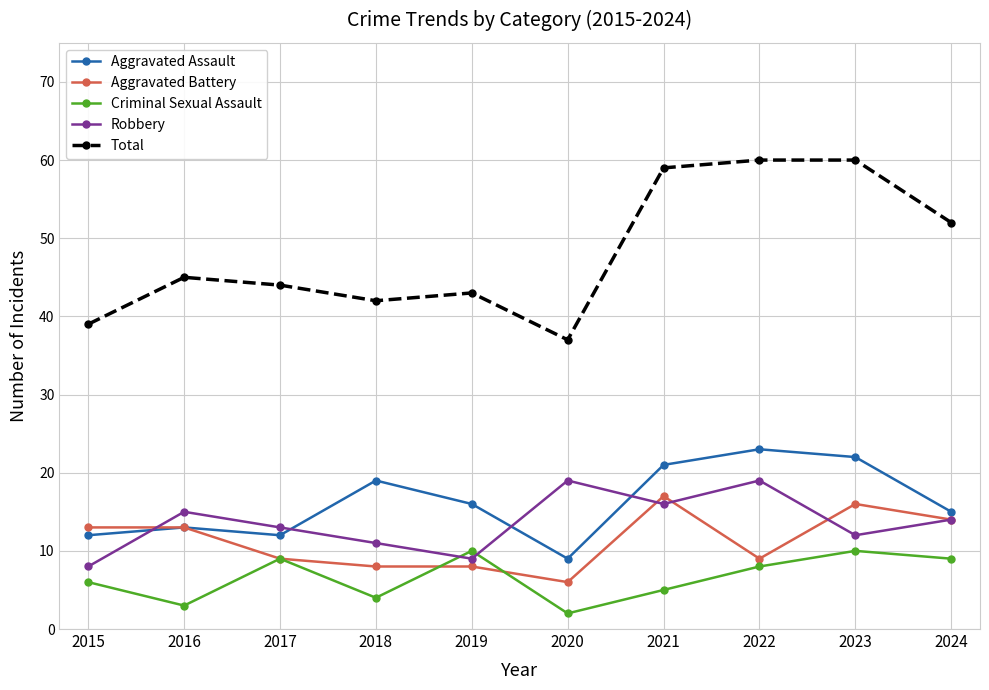

Reading left to right, list all the values displayed in this chart.

Aggravated Assault: 12	13	12	19	16	9	21	23	22	15
Aggravated Battery: 13	13	9	8	8	6	17	9	16	14
Criminal Sexual Assault: 6	3	9	4	10	2	5	8	10	9
Robbery: 8	15	13	11	9	19	16	19	12	14
Total: 39	45	44	42	43	37	59	60	60	52